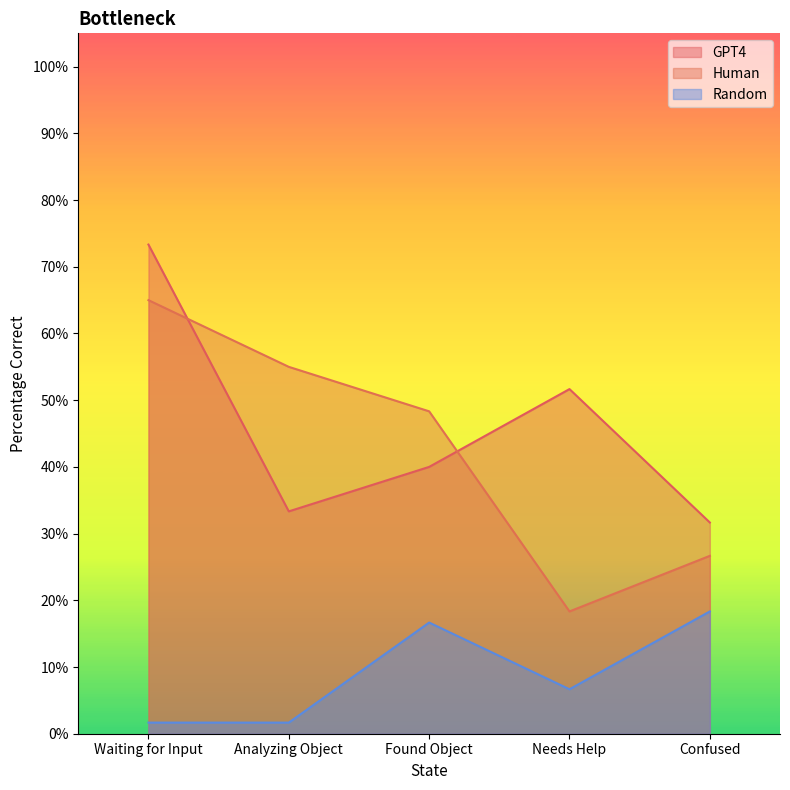

What is the difference between the highest and lowest values at Found Object?

0.3